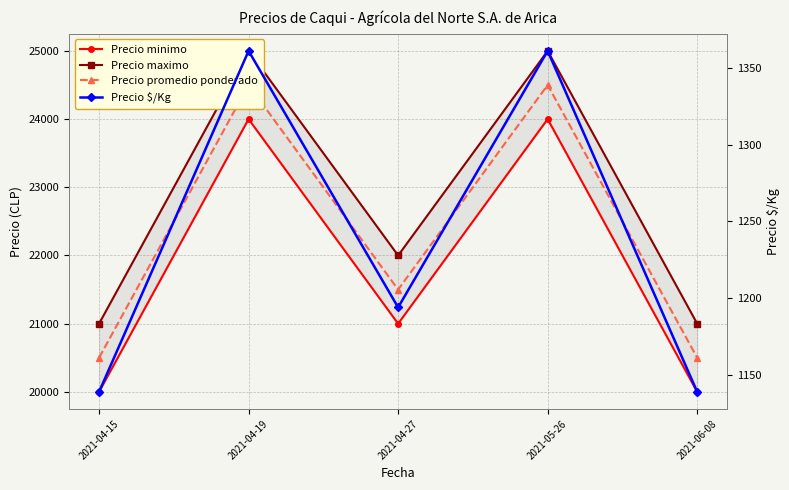

True or false: Precio $/Kg and Precio maximo intersect in this chart.

False